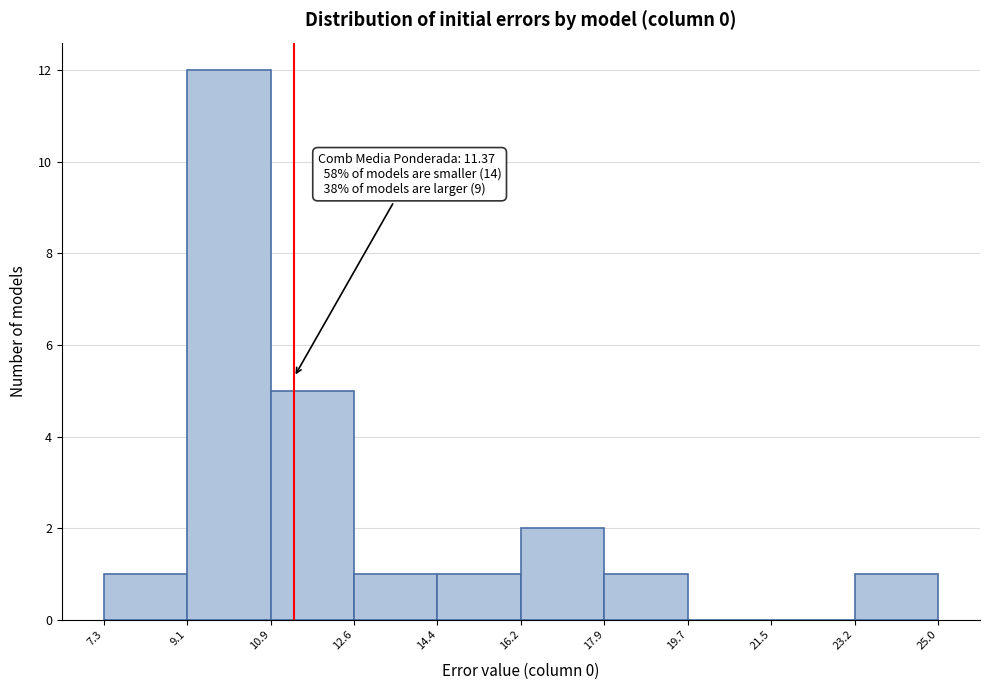

Over which range of the x-axis is the bar tallest?

9.1 to 10.9